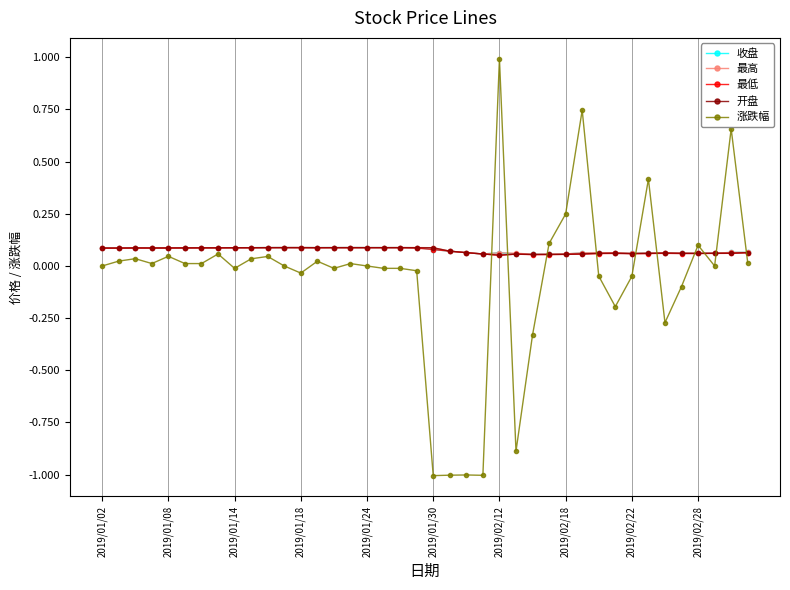

What is the maximum value shown in the chart?

1.0